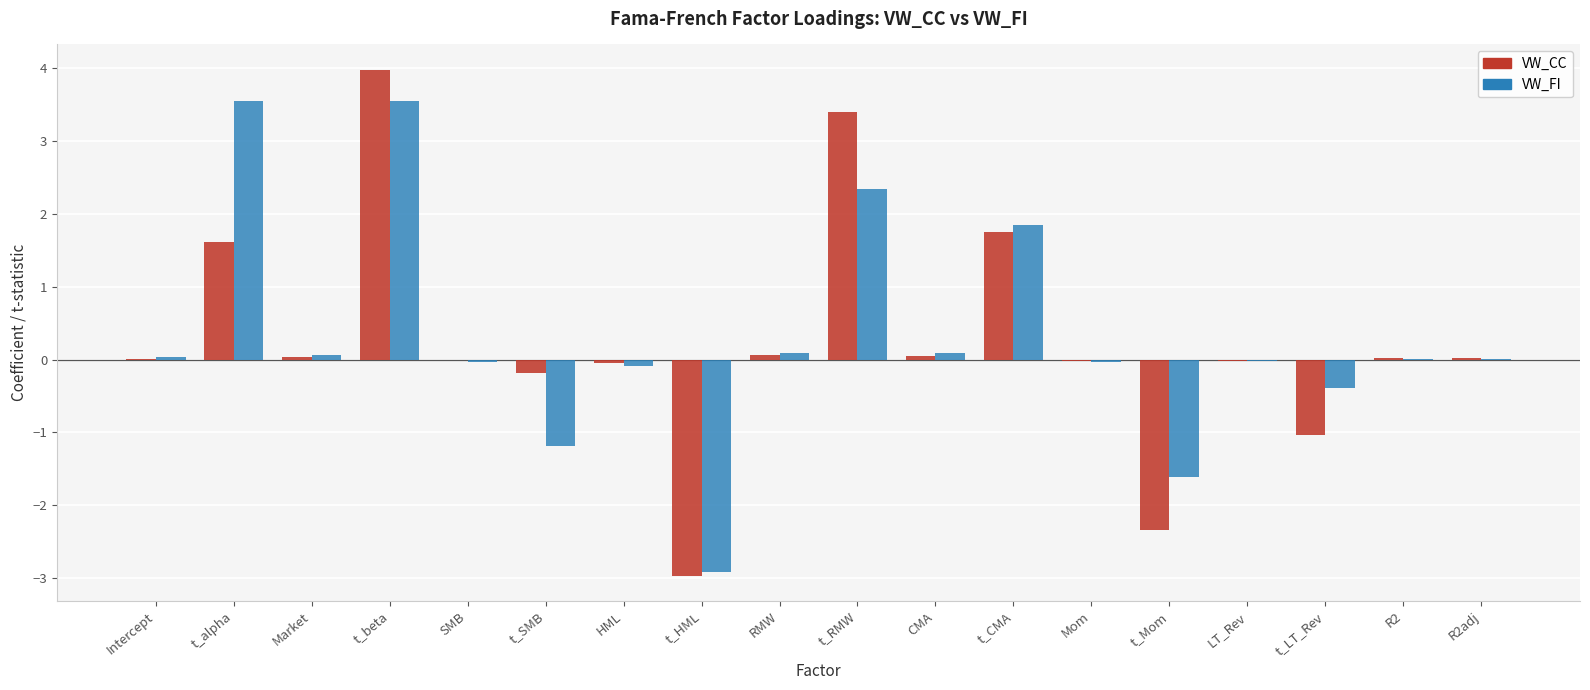

What is the maximum value for VW_FI?

3.6